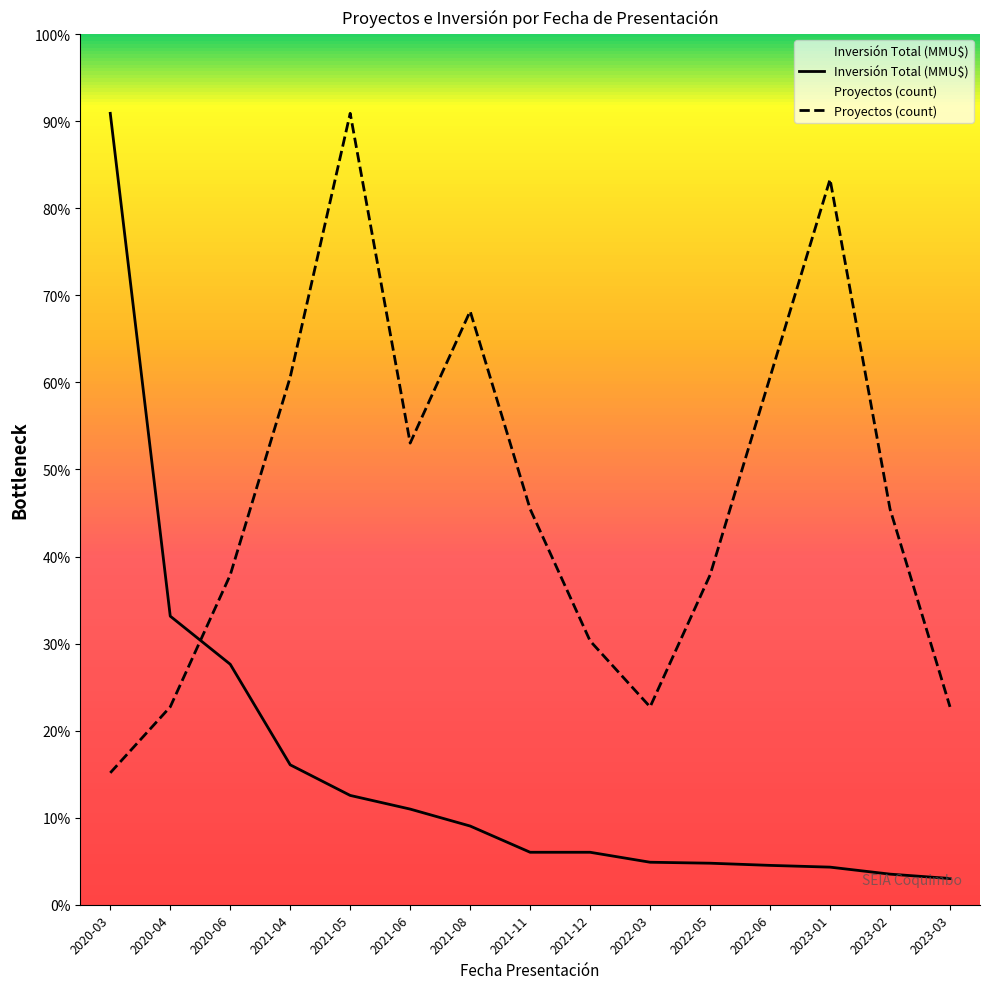

What are all the series names shown in the legend?

Inversión Total (MMU$), Proyectos (count)